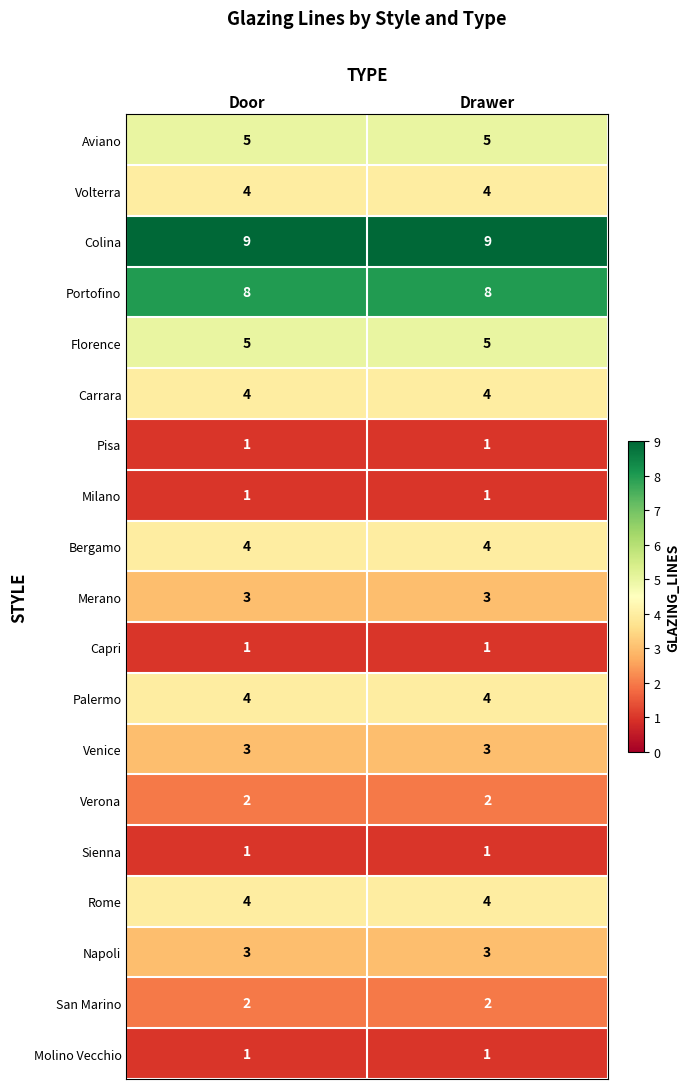

What is the total value across all series at Drawer?

65